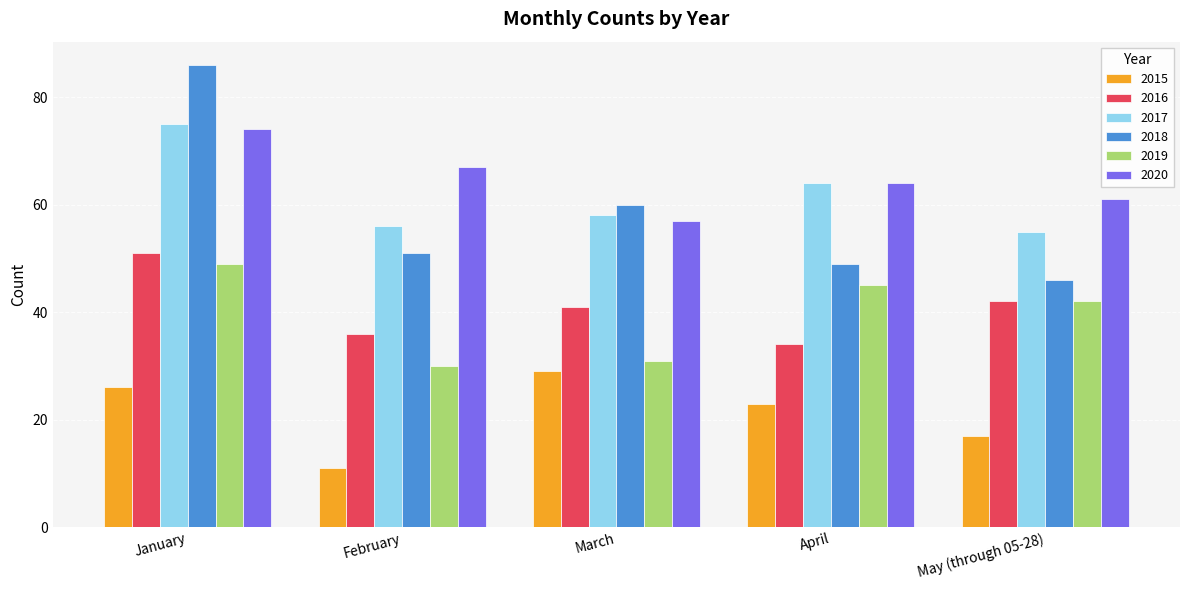

What is the spread (max minus min) of values at February?

56